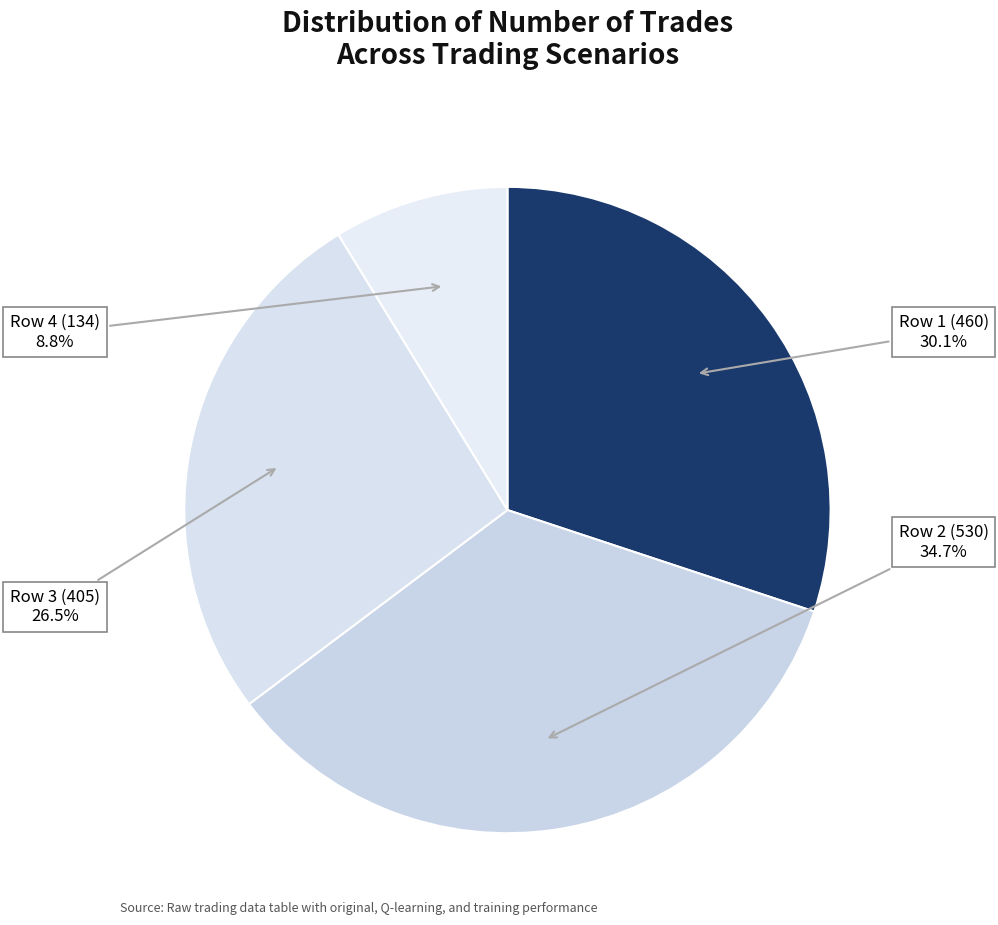

How many segments does this pie chart have?

4